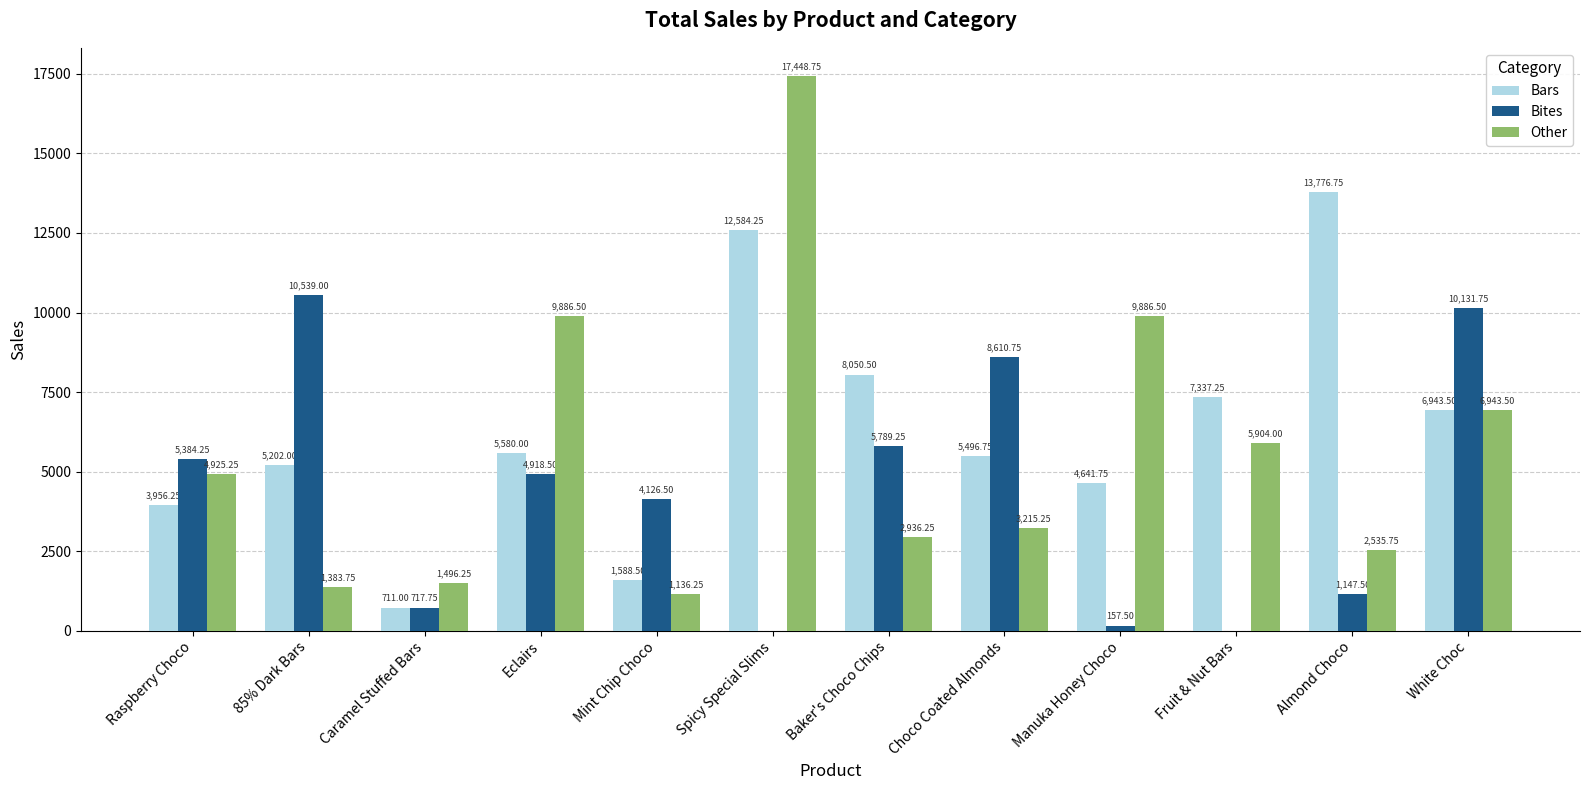

What is the maximum value for Bites?

10539.0